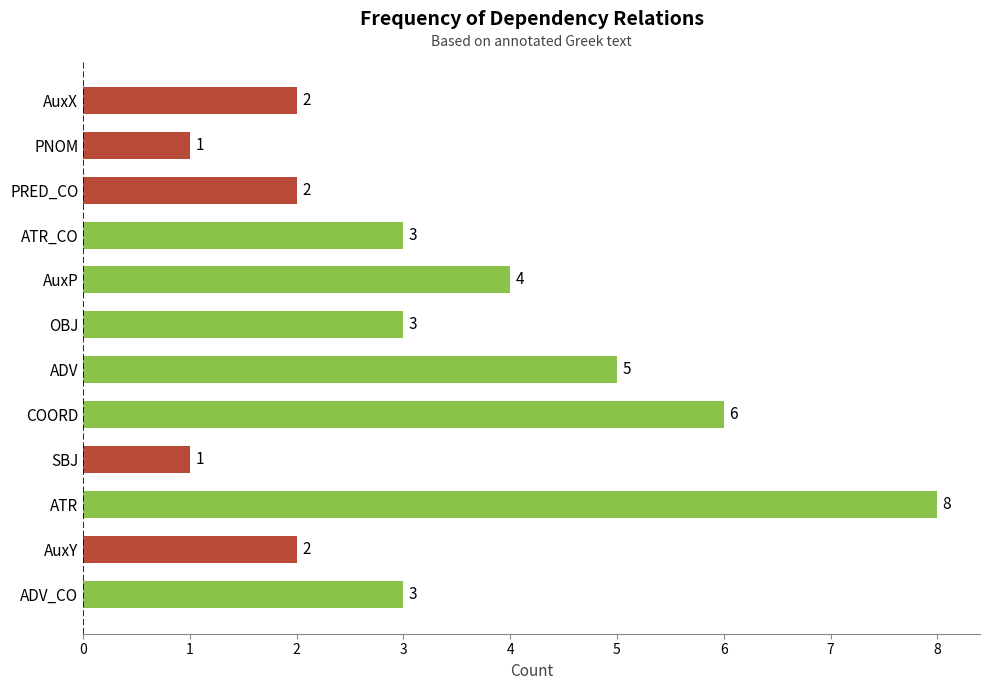

Count the values in the range 2 to 5.

8